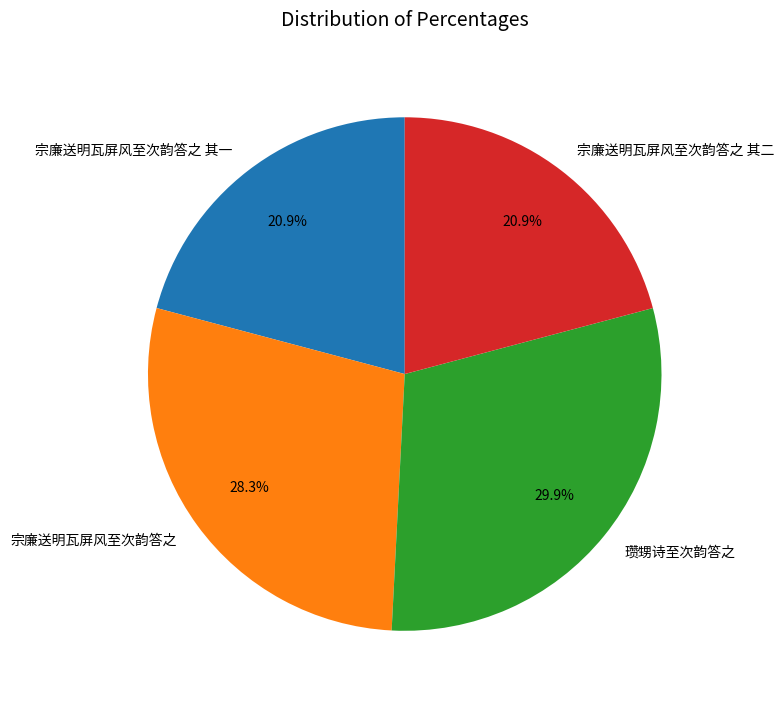

Is it true that 宗廉送明瓦屏风至次韵答之 其二 is 21% of the pie?

True